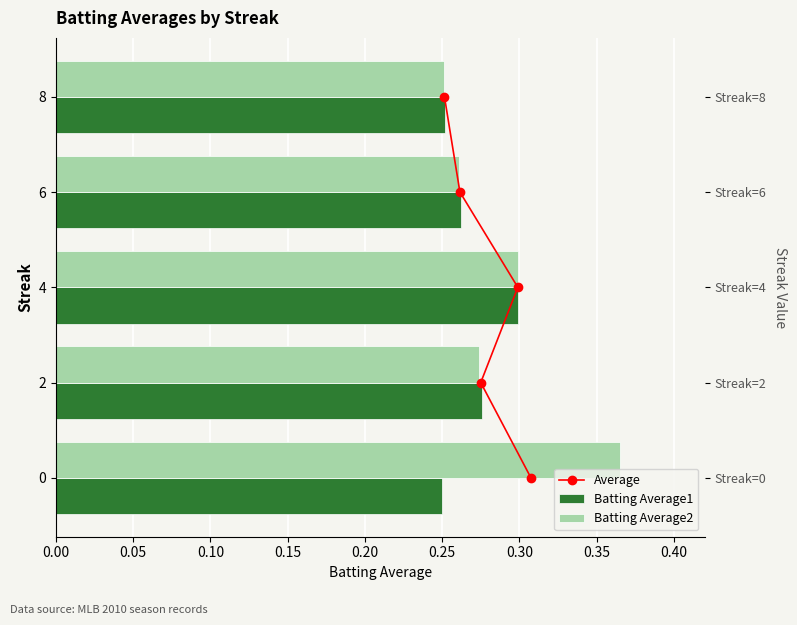

What is the approximate value of Batting Average2 at 0.00?

0.4